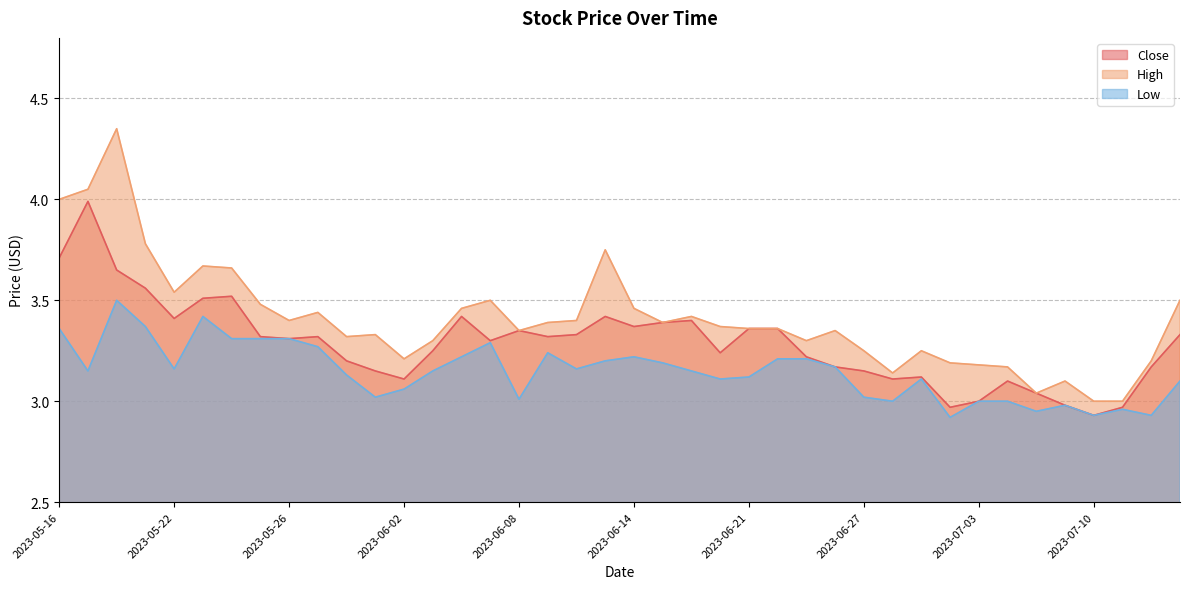

How many values in the Close series exceed 3?

35